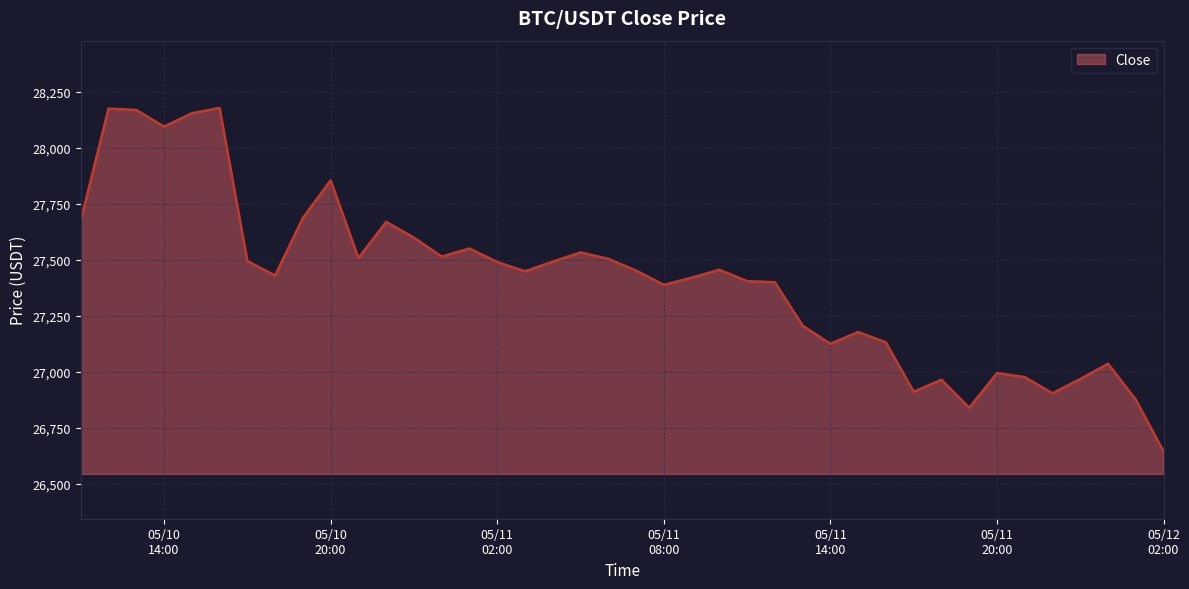

What is the difference between the maximum and minimum values?

1533.8